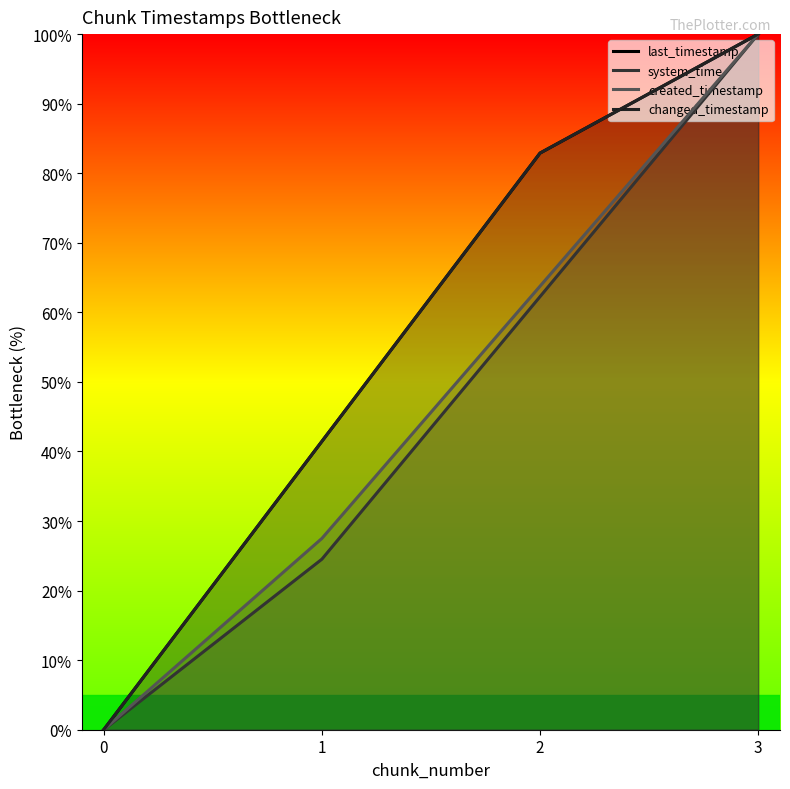

At how many categories does at least one series exceed 87?

1